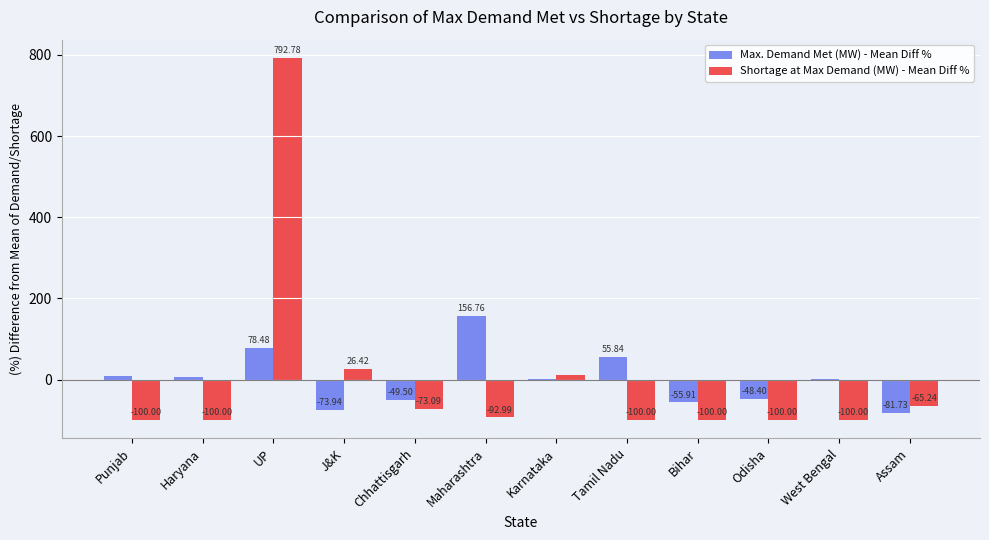

Count the number of categories in the chart.

12